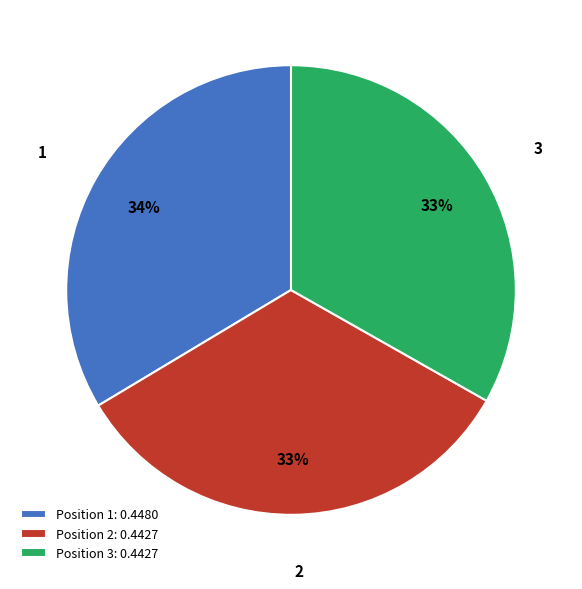

To the nearest percent, what is the average slice percentage?

33%